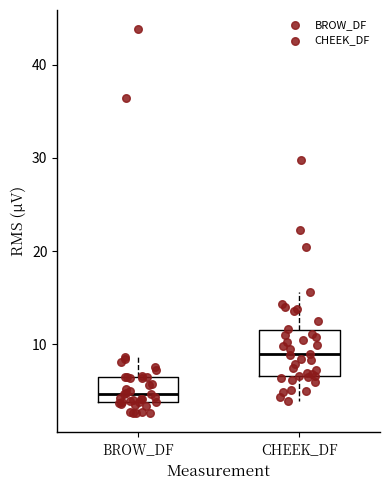

Which box is the tallest, from its lower edge to its upper edge?

CHEEK_DF